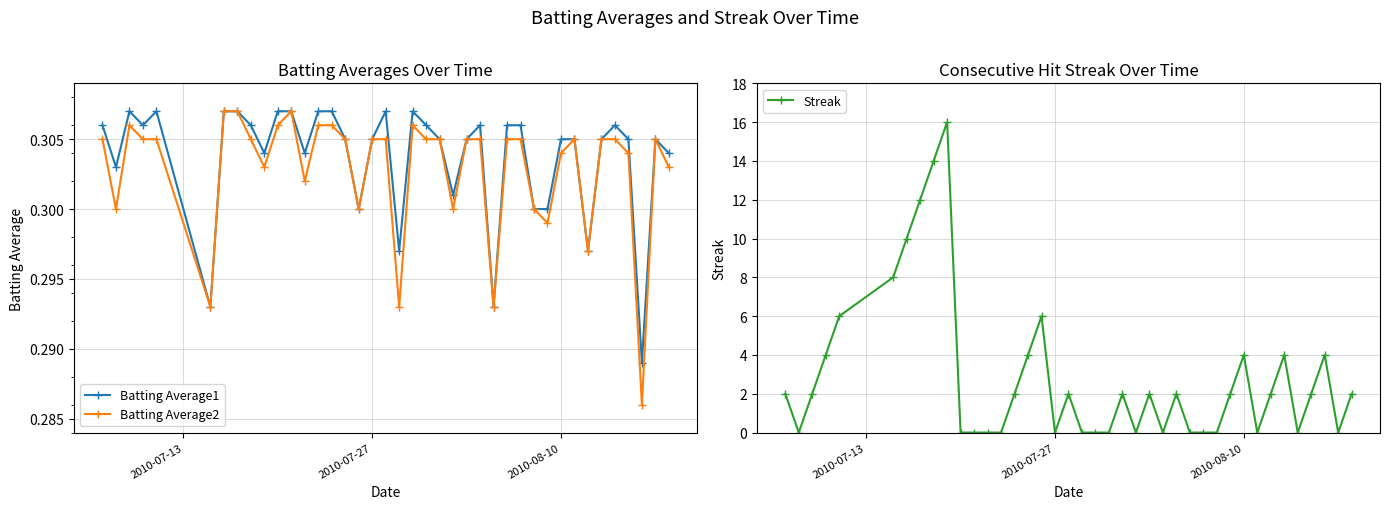

Is it true that Batting Average2 equals 0.1 at 2010-08-10?

False